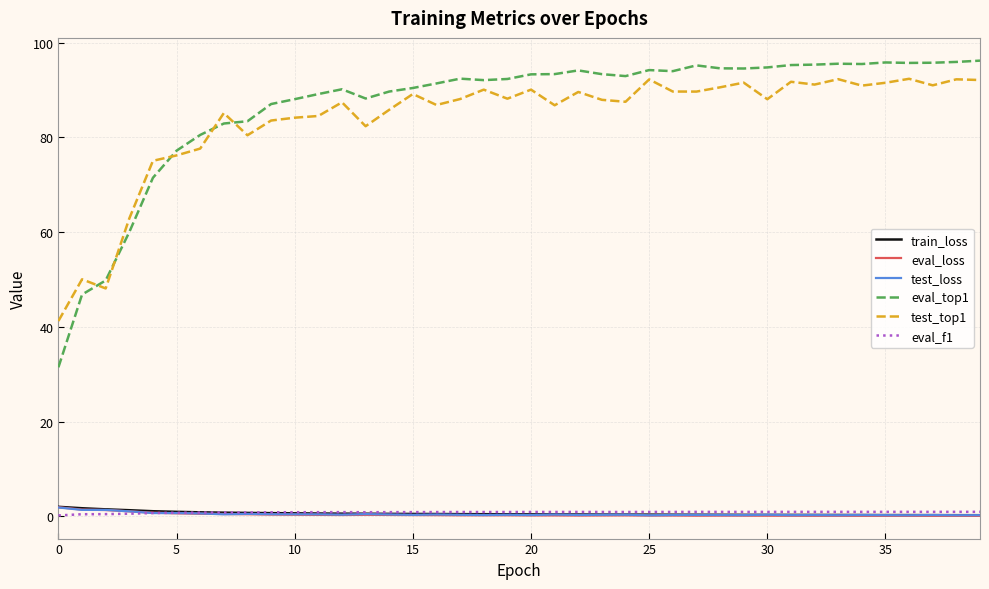

True or false: eval_loss and test_top1 cross at least once.

False